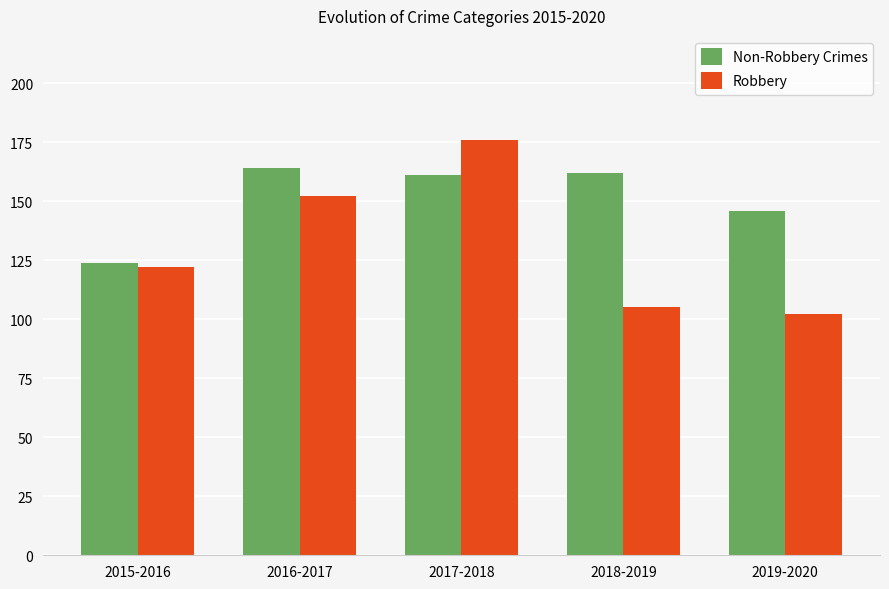

What is the total value across all series at 2019-2020?

248